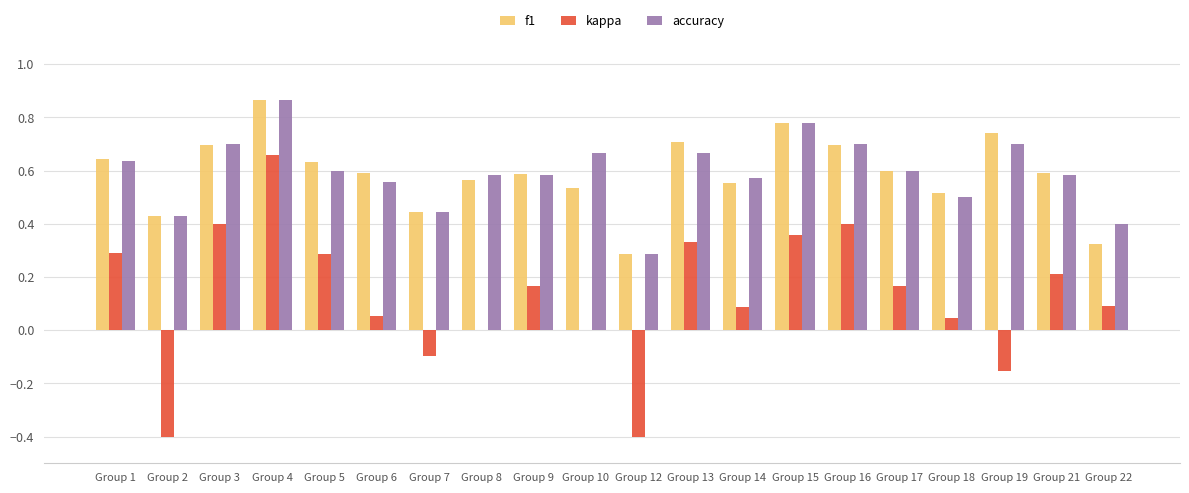

At which category does the chart reach its peak across all series?

Group 4